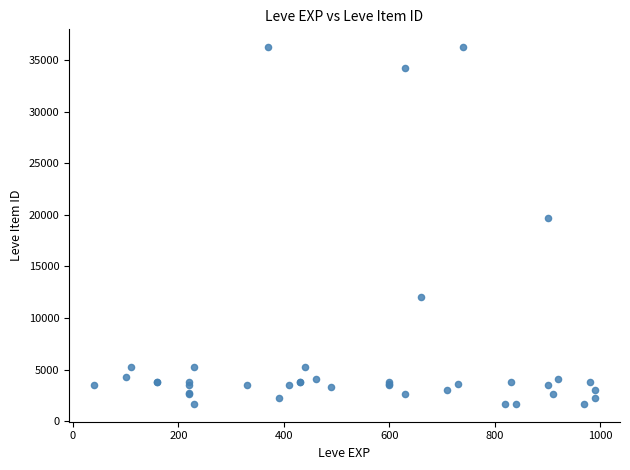

What Y value in the scatter plot is closest to 18967?

19744